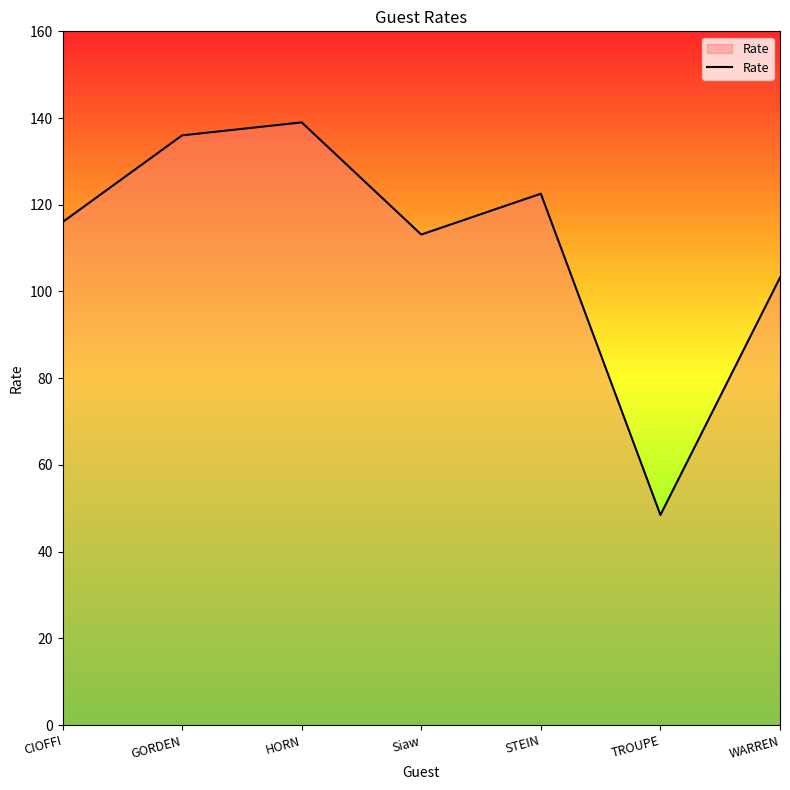

What is the sum of all values?

778.3